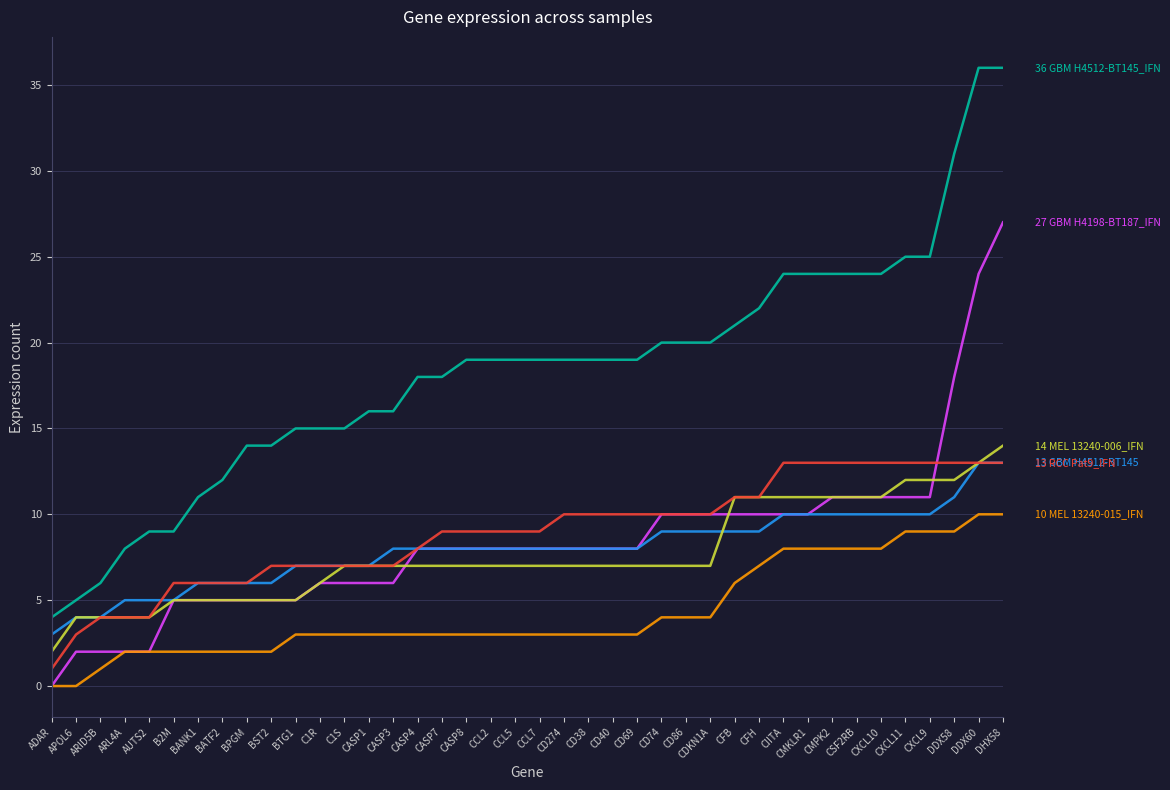

What position from the right is CD69?

16